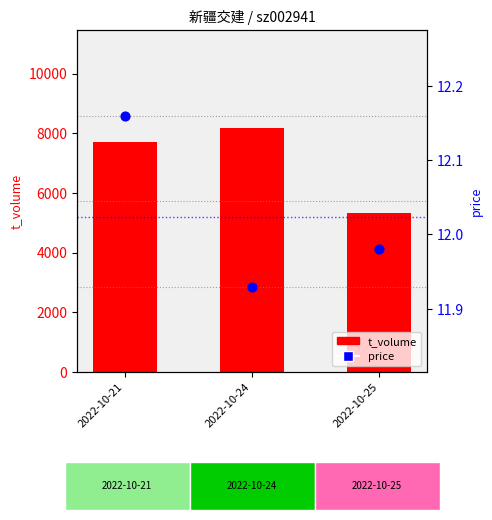

Which series reaches the minimum Y coordinate?

price